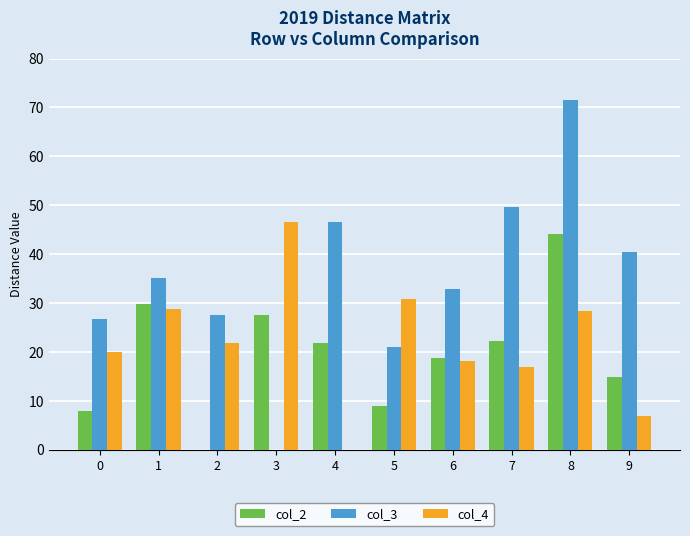

Is it true that col_2 equals 15.2 at 5?

False